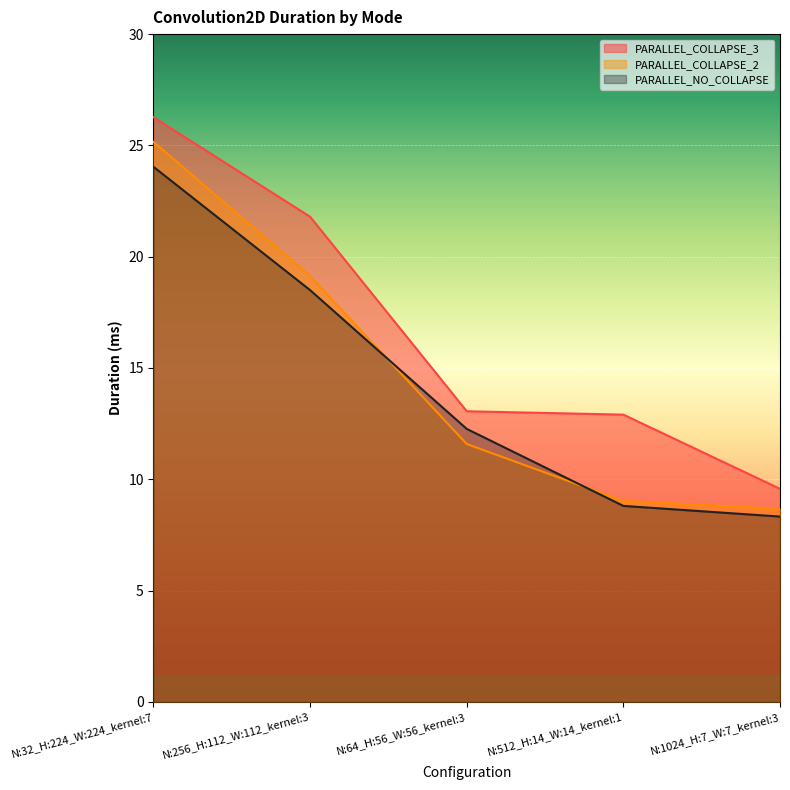

Which series ends up on top after the final intersection of PARALLEL_NO_COLLAPSE and PARALLEL_COLLAPSE_2?

PARALLEL_COLLAPSE_2